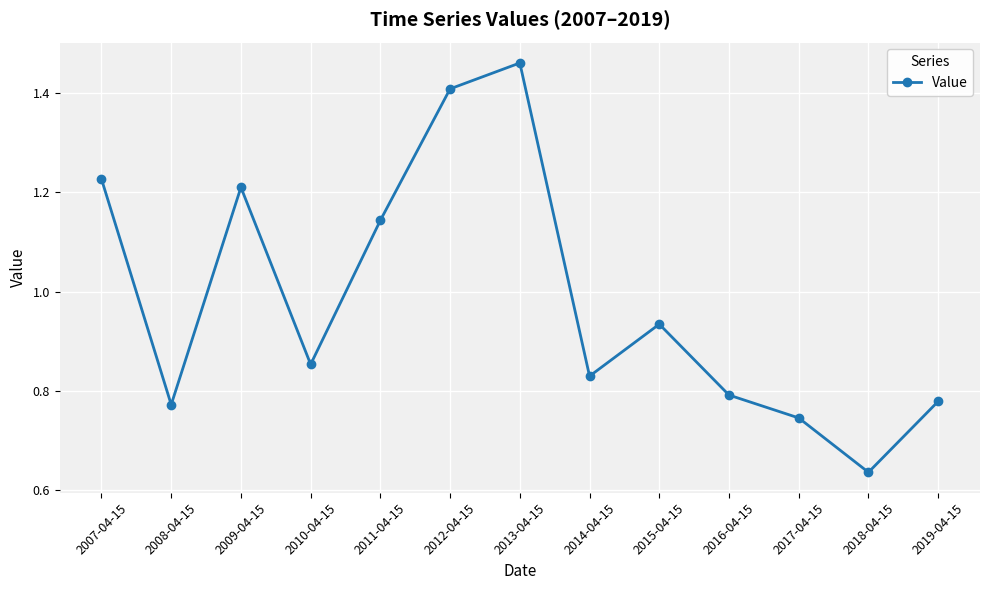

How many points are higher than both their immediate neighbors (excluding endpoints)?

3